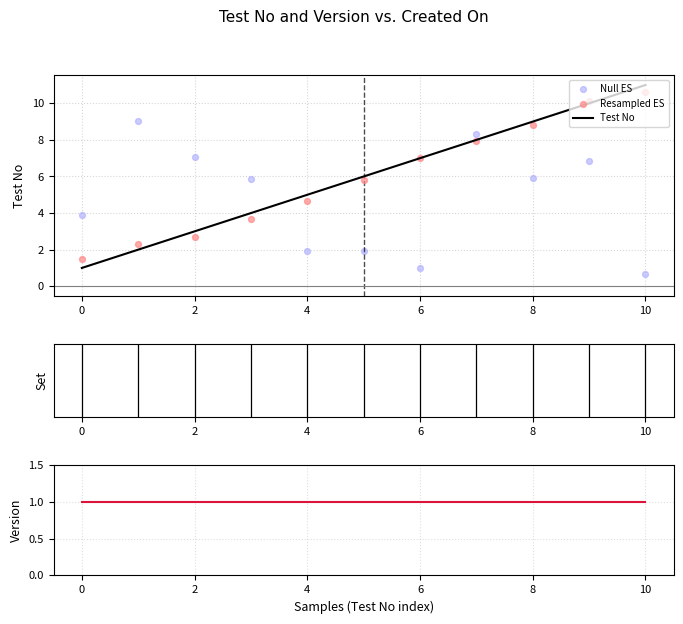

At which label does Test No reach its peak?

10